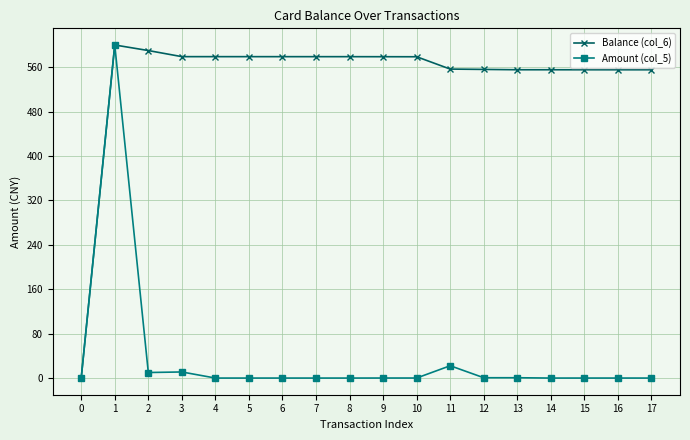

How many positive values does the Balance (col_6) series have?

17